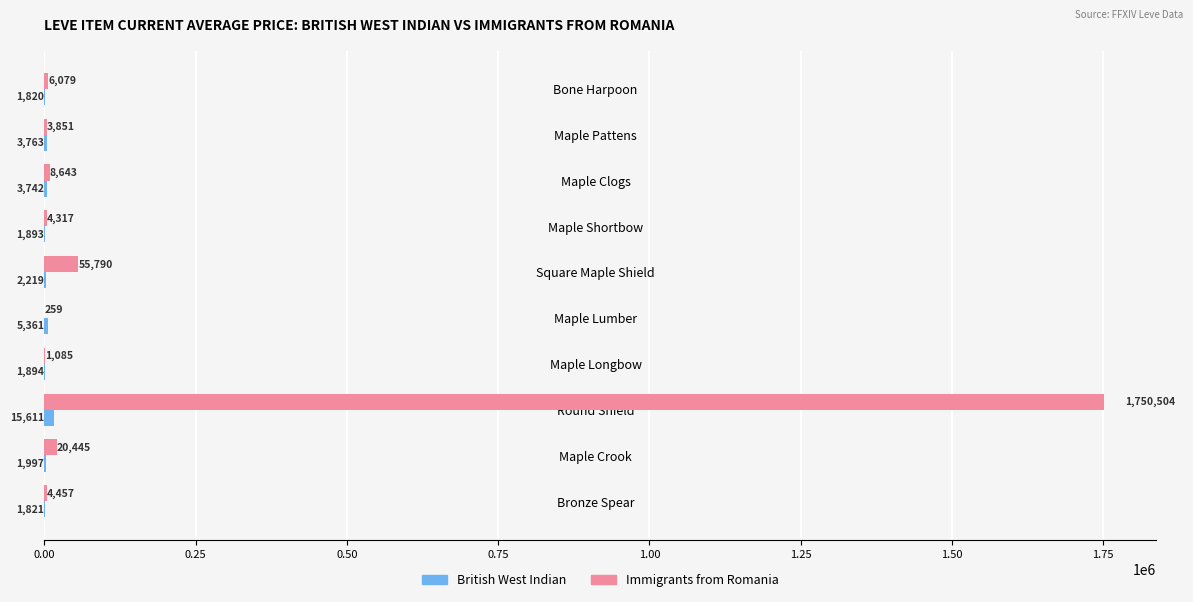

Which series changed the most between Bone Harpoon and Round Shield?

Immigrants from Romania